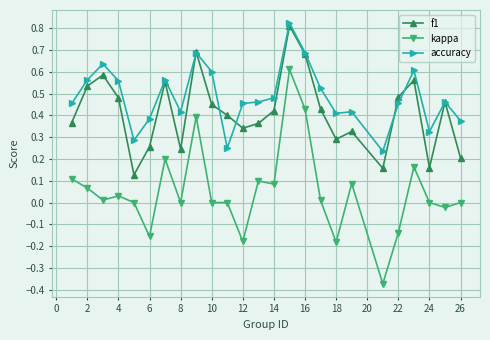

Which series has the largest range (max minus min)?

kappa